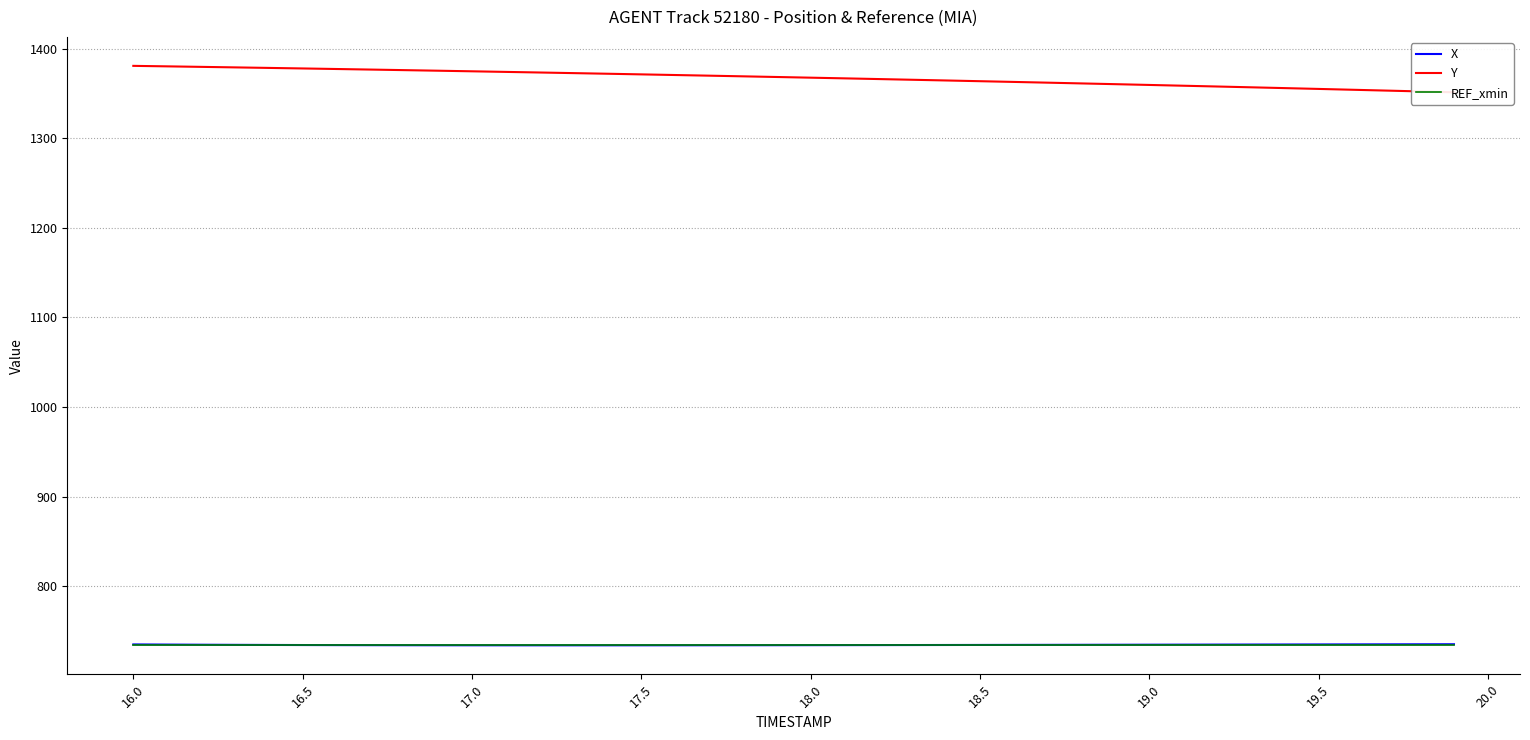

What is the highest value of the X series?

735.4